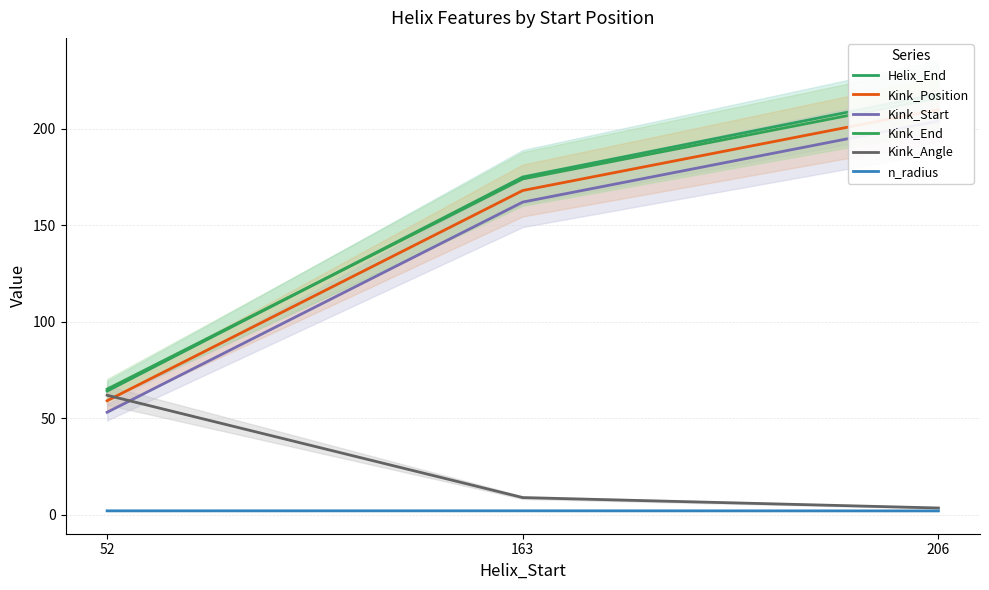

Is it true that Helix_End equals 110.0 at 52?

False